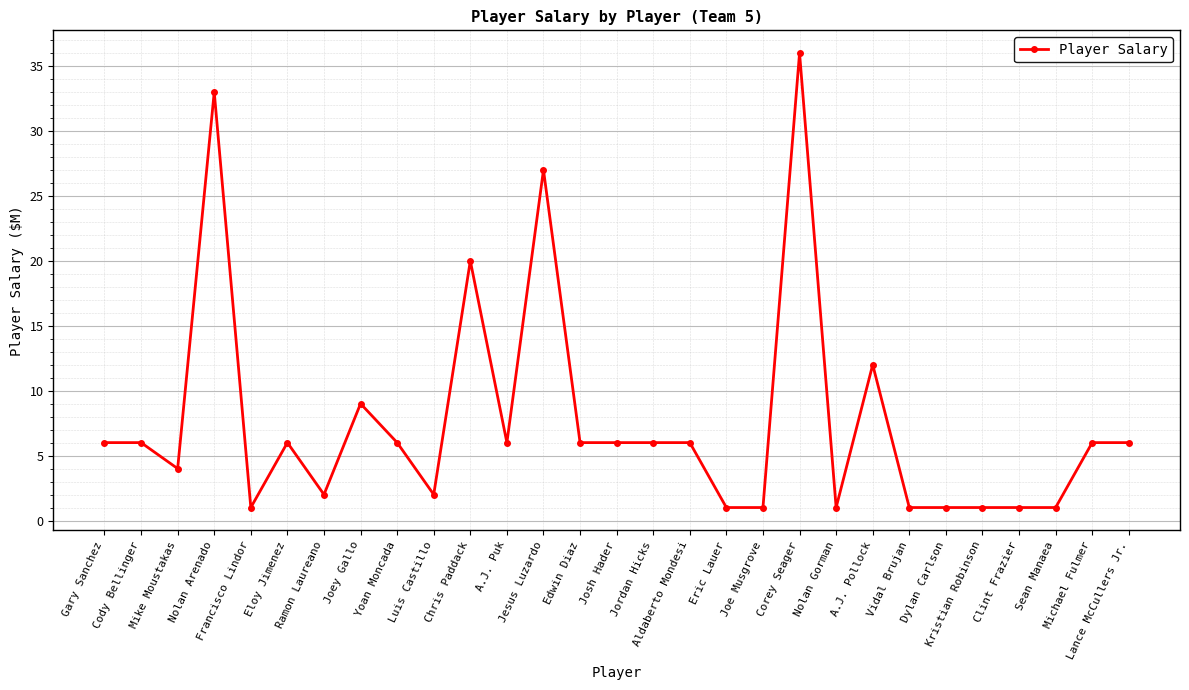

What is the average value?

8